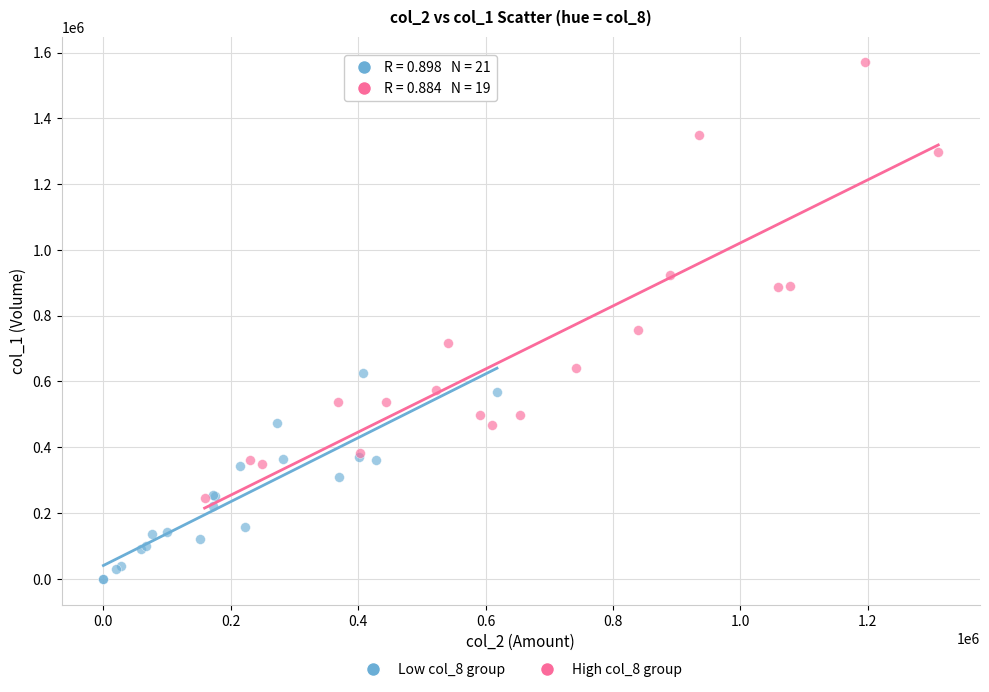

What are all the series names shown in the legend?

Low col_8 group, High col_8 group